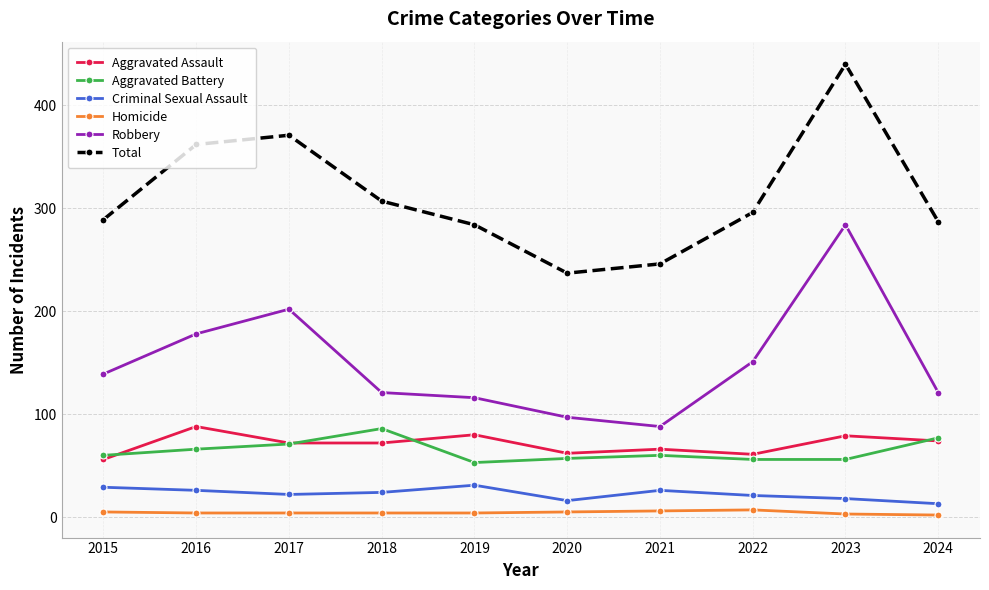

True or false: Aggravated Battery and Total cross at least once.

False